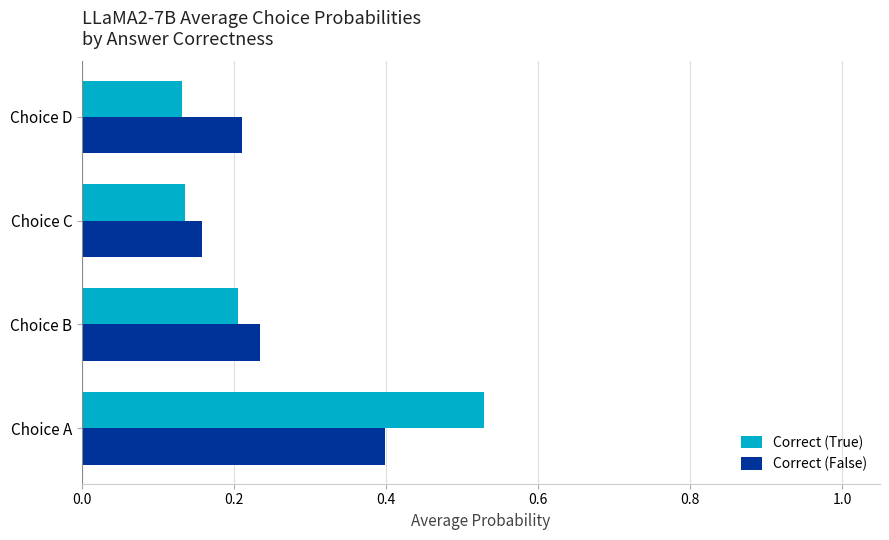

Is it true that Correct (False) equals 0.2 at Choice C?

True